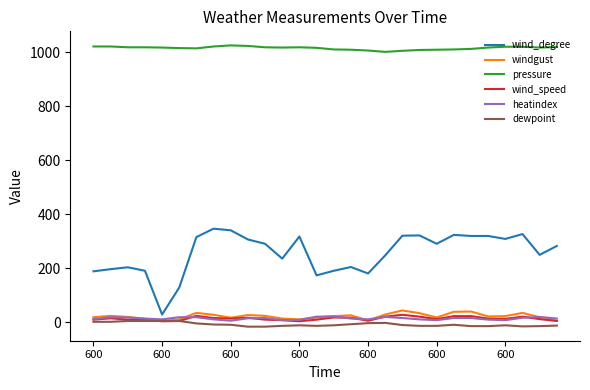

Count the number of data series in this chart.

6